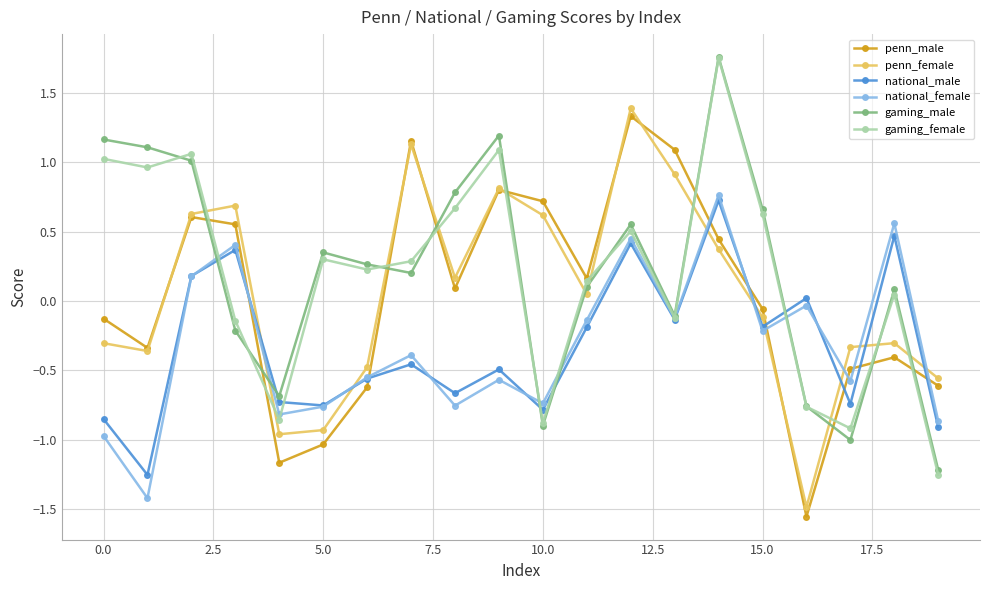

How many times do penn_female and gaming_female cross each other?

11